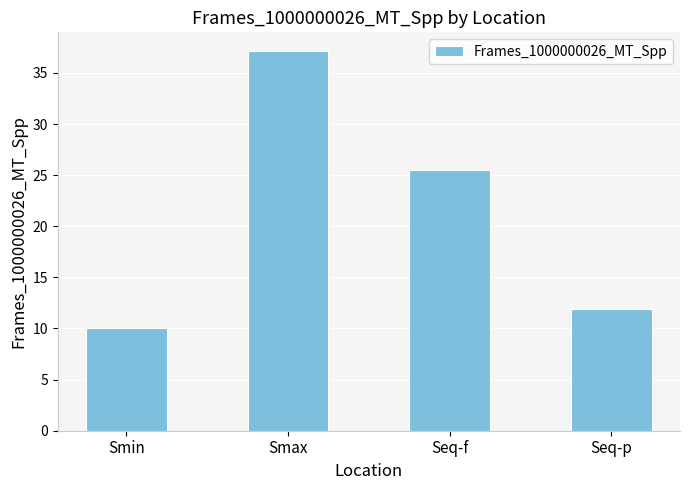

Between Seq-f and Seq-p, which is larger?

Seq-f